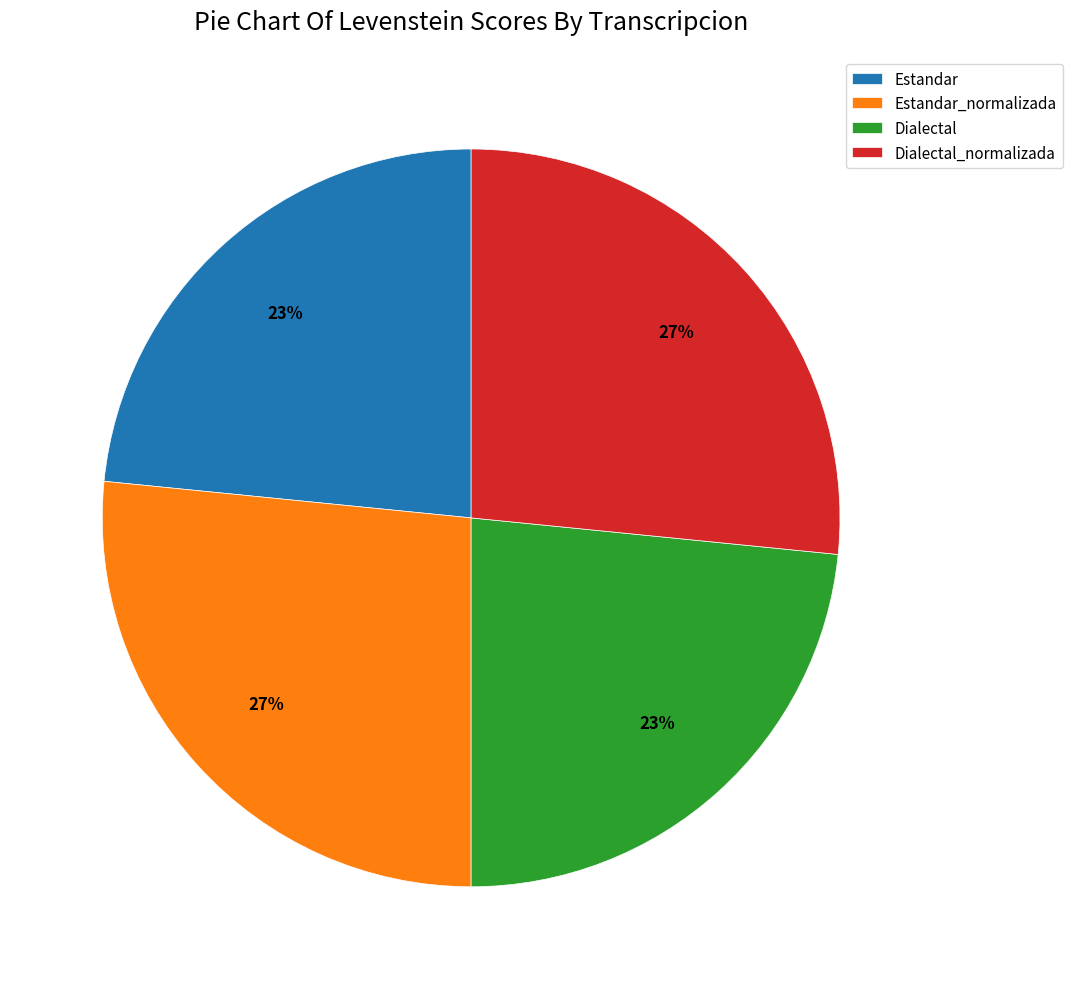

What is the ratio of the value at Estandar to the value at Estandar_normalizada?

0.9